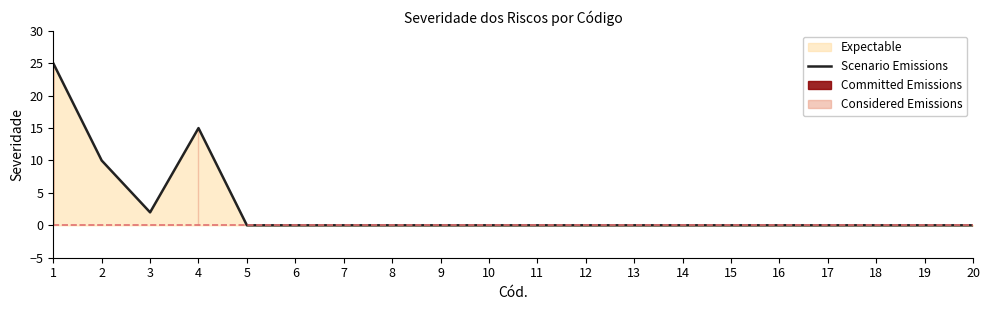

Which label corresponds to the smallest value in the chart?

5